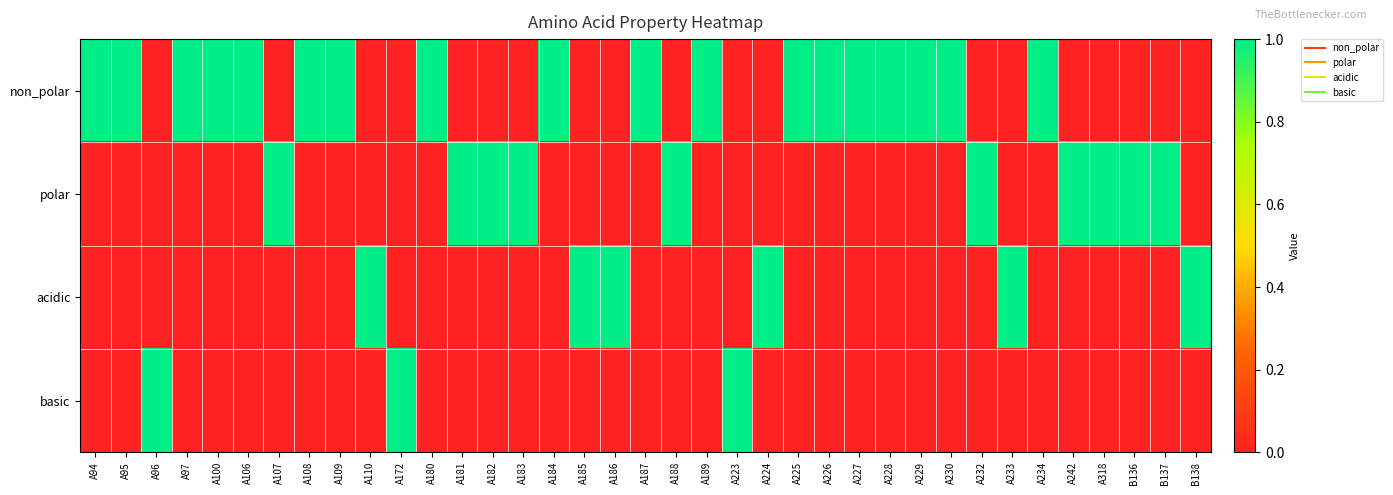

Rank the series by their maximum value, from lowest to highest.

non_polar, polar, acidic, basic